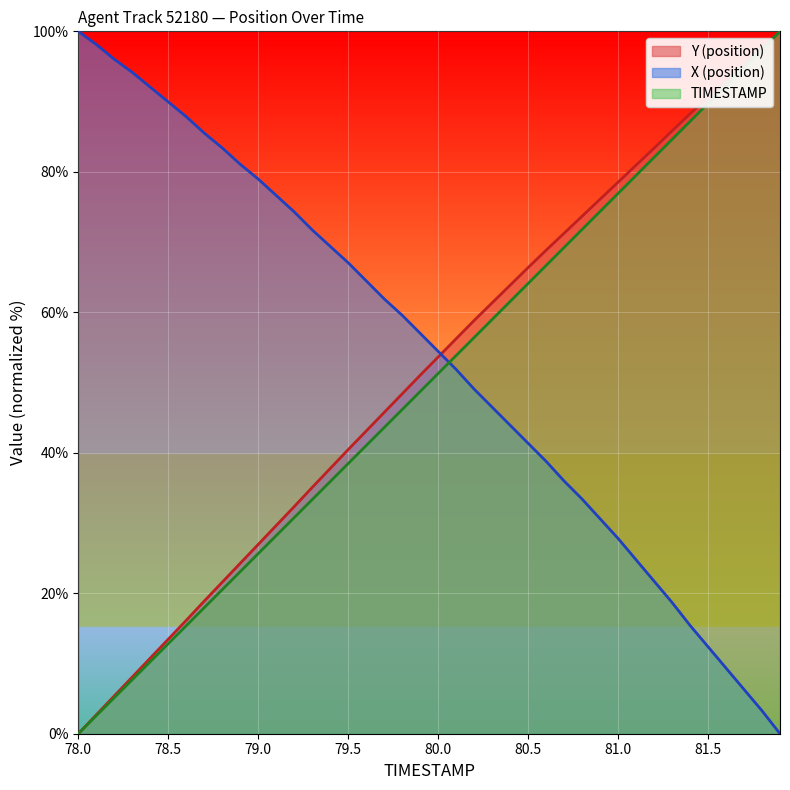

Is it true that TIMESTAMP equals 3.4 at 78.3?

False